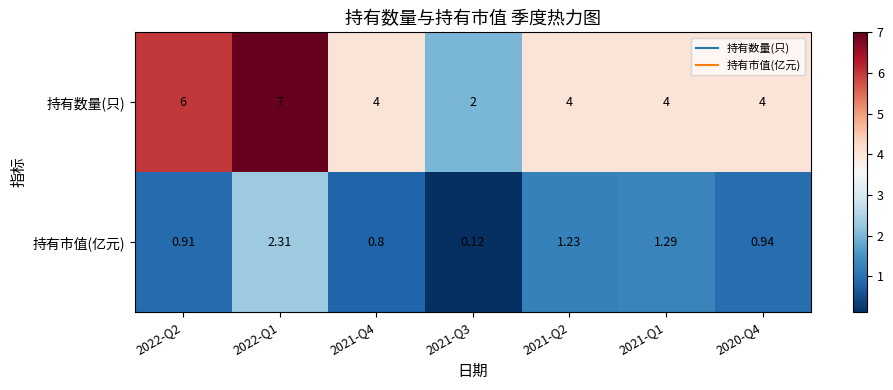

Is the value of 持有市值(亿元) at 2022-Q1 greater than the value of 持有数量(只) at 2021-Q4?

No